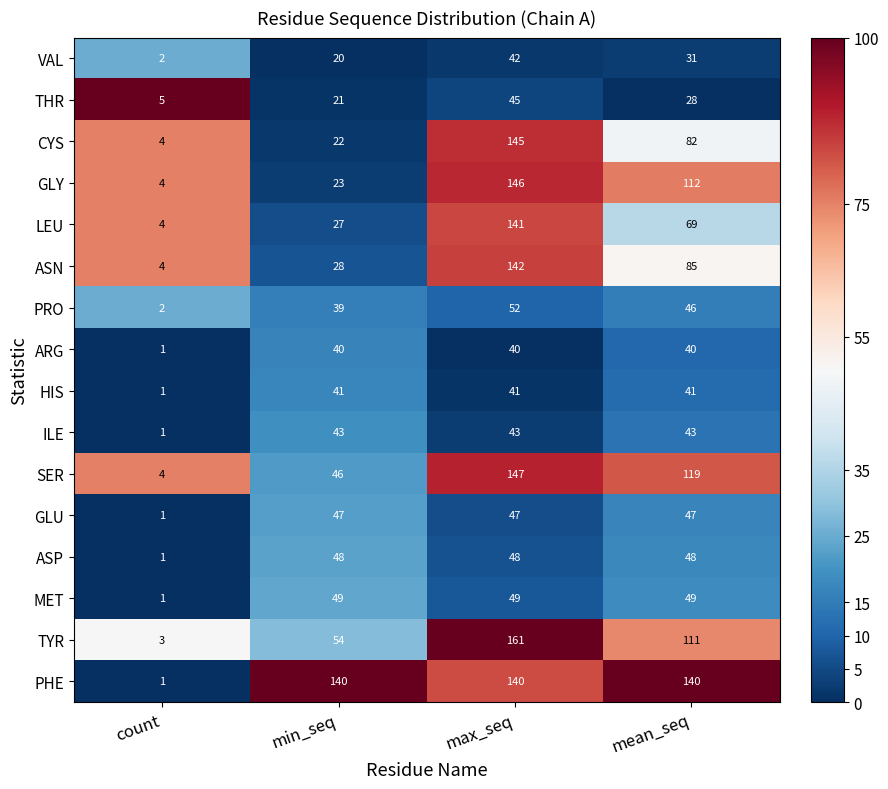

How many values in the MET series are below 49?

1